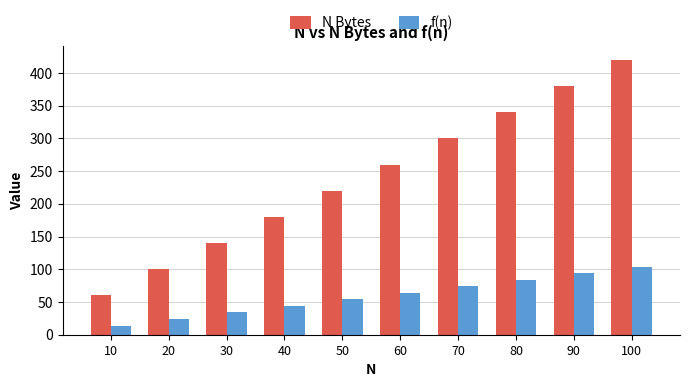

At which category does the chart reach its peak across all series?

100